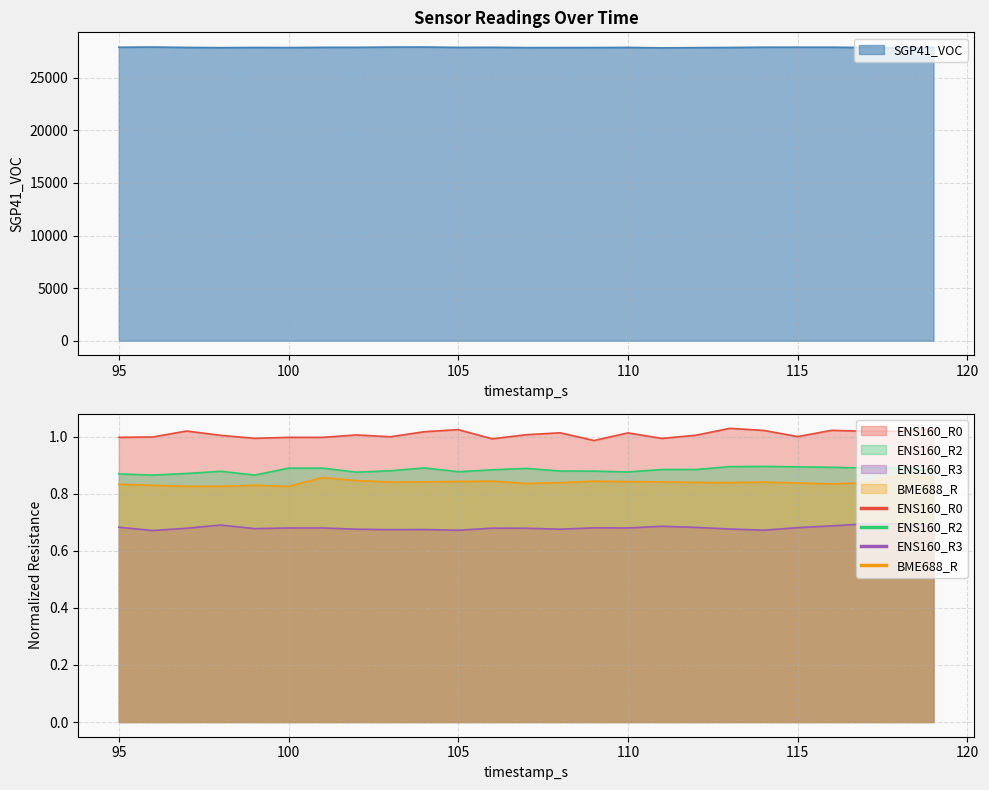

At which label is ENS160_R2 closest to 0?

96